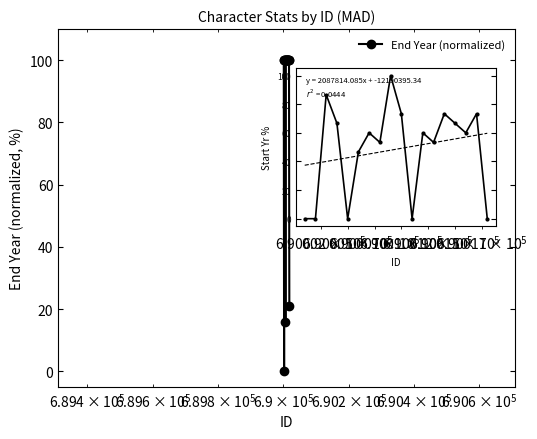

What is the greatest value displayed?

100.0